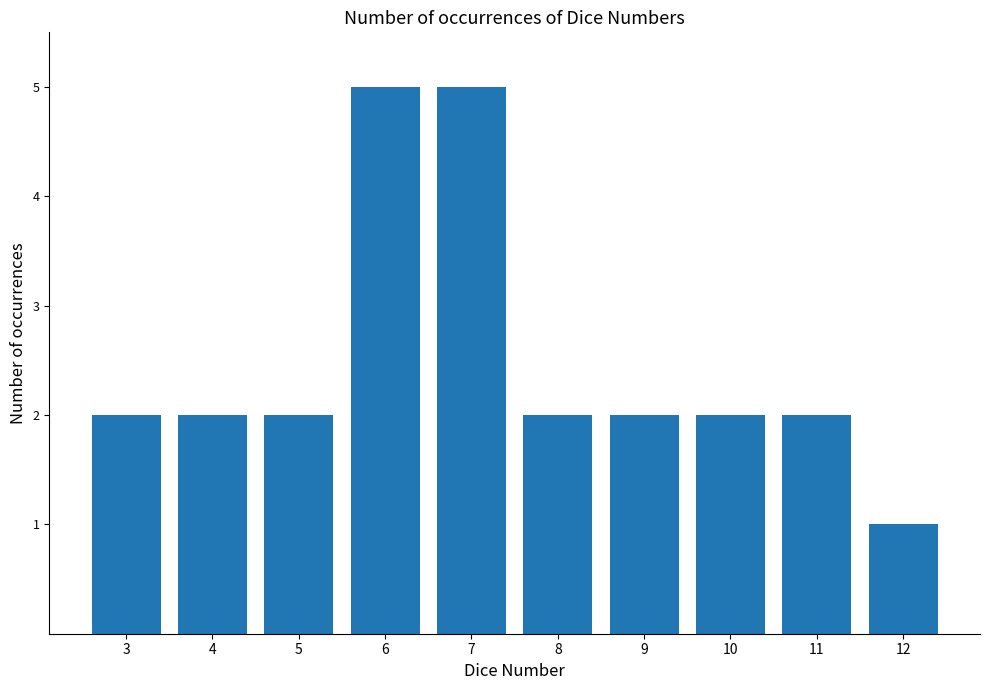

What is the sum of all values?

25